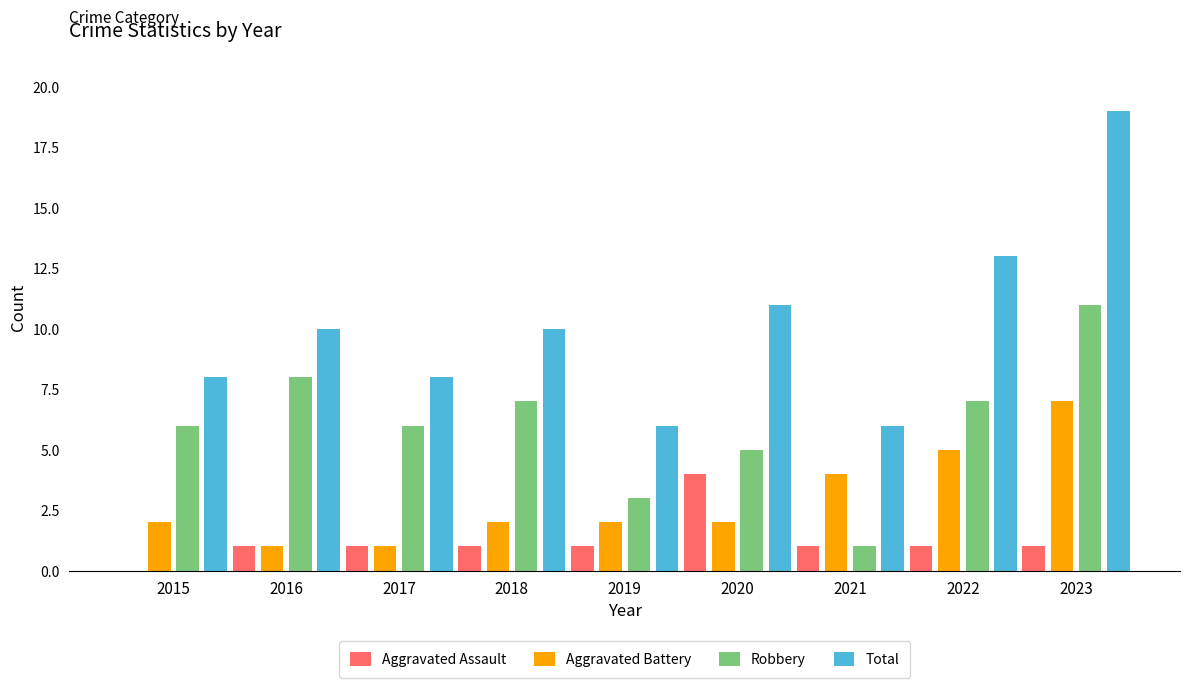

What is the approximate value of Aggravated Assault at 2017?

1